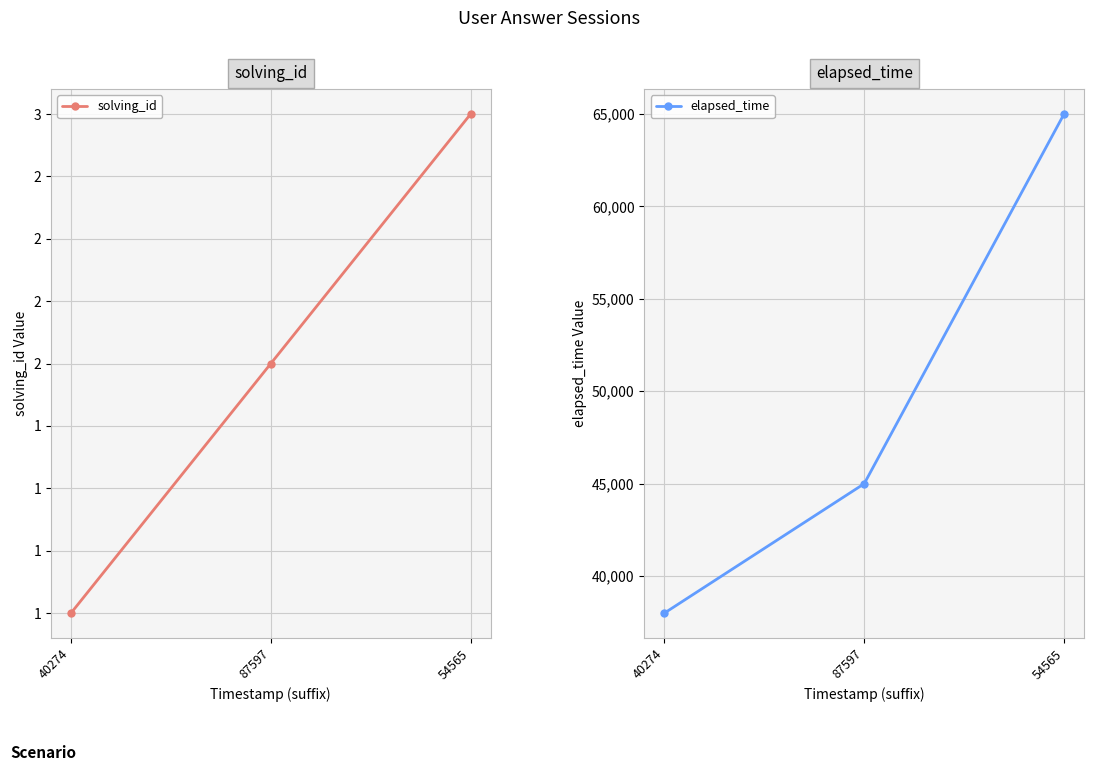

Is this an area chart (filled region under the line)?

No